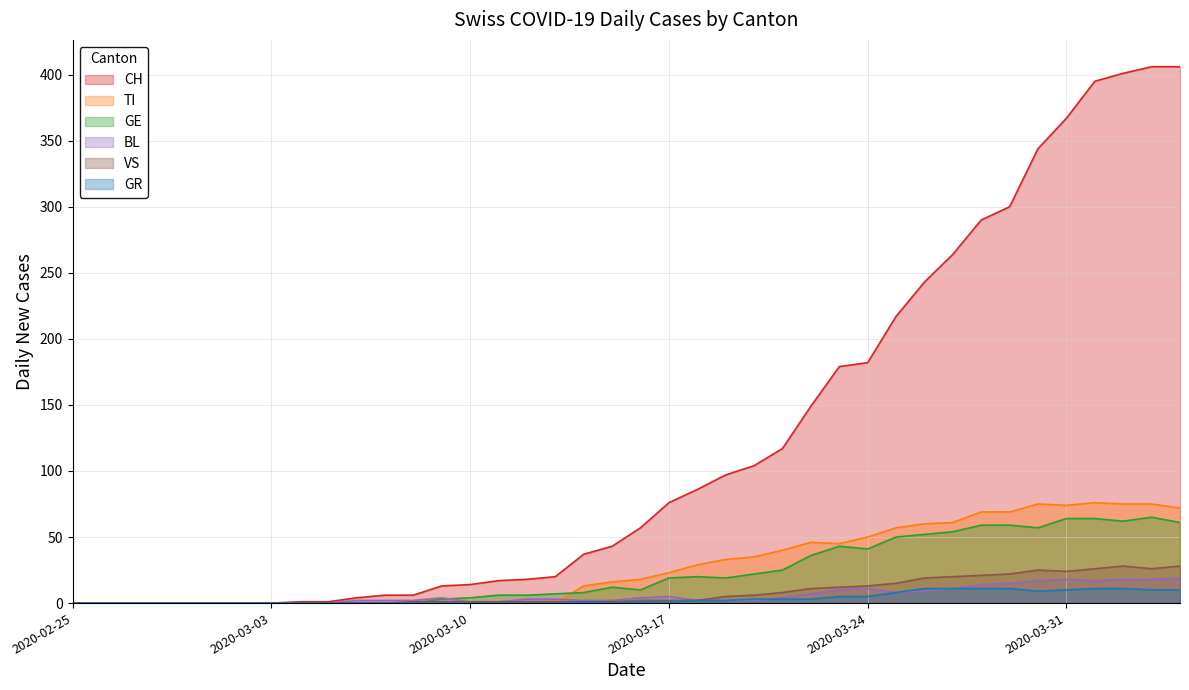

Between 2020-03-09 and 2020-03-24, which series saw the biggest shift?

CH